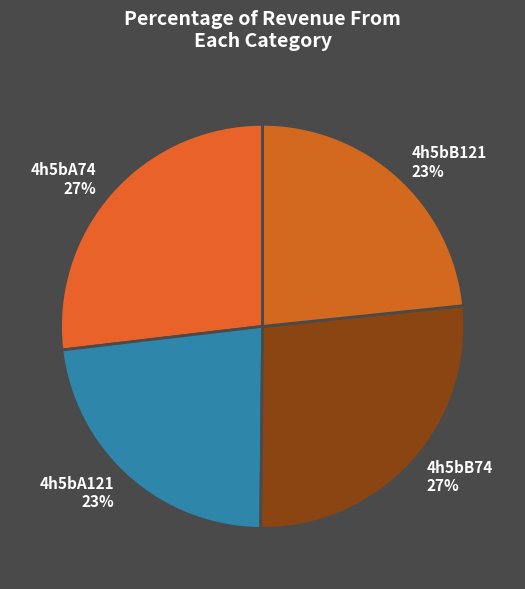

How many segments does this pie chart have?

4